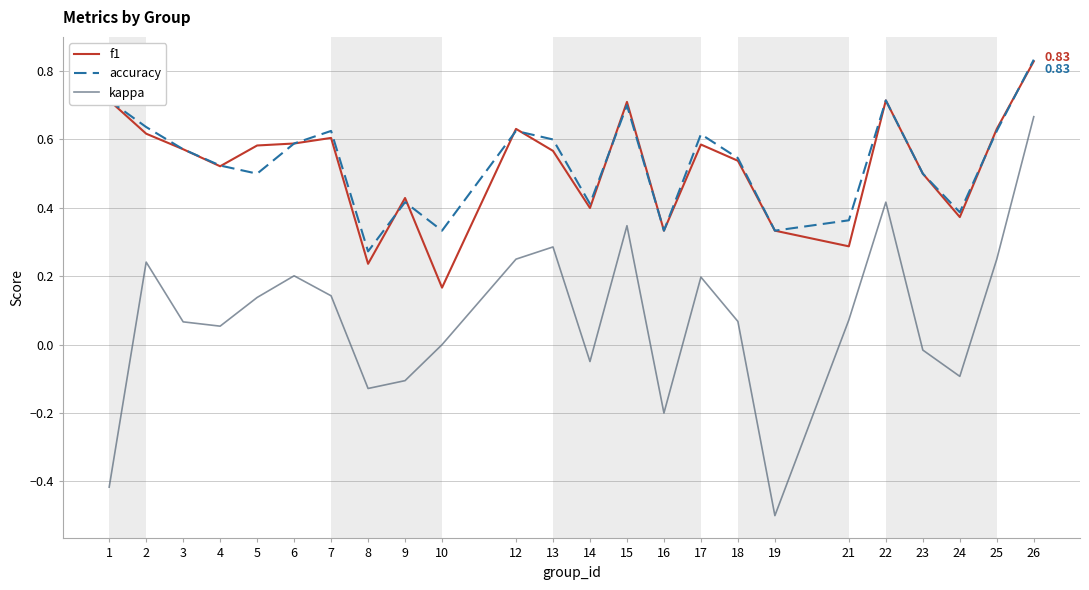

At which category is the sum across all series the highest?

26